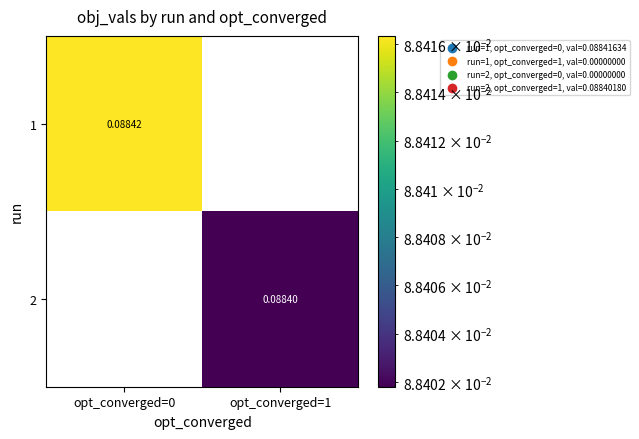

Is the value of 2 at opt_converged=1 greater than the value of 1 at opt_converged=0?

No